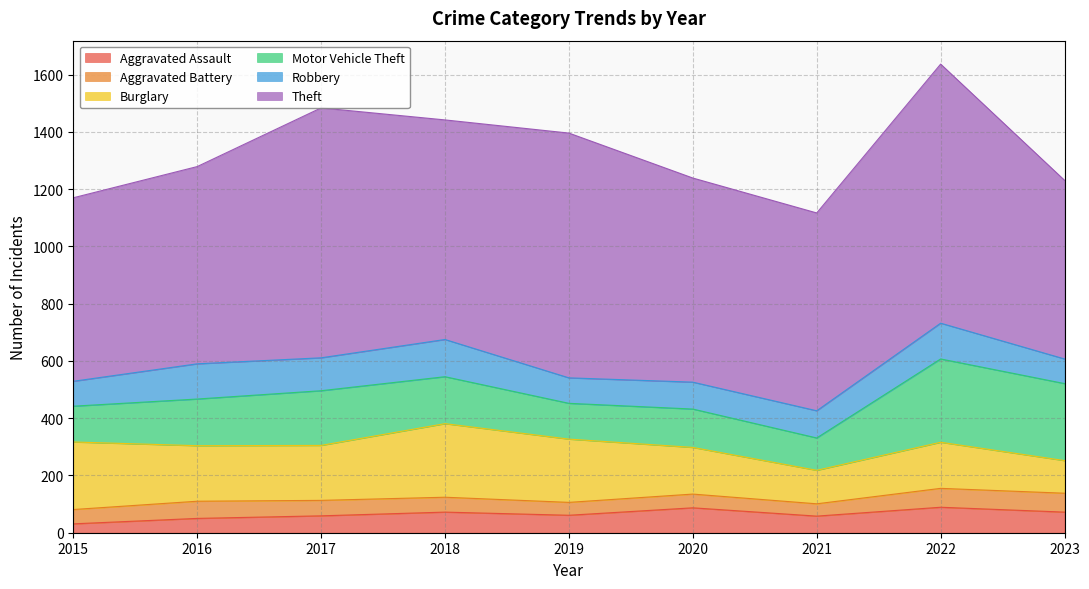

What are all the series names shown in the legend?

Aggravated Assault, Aggravated Battery, Burglary, Motor Vehicle Theft, Robbery, Theft